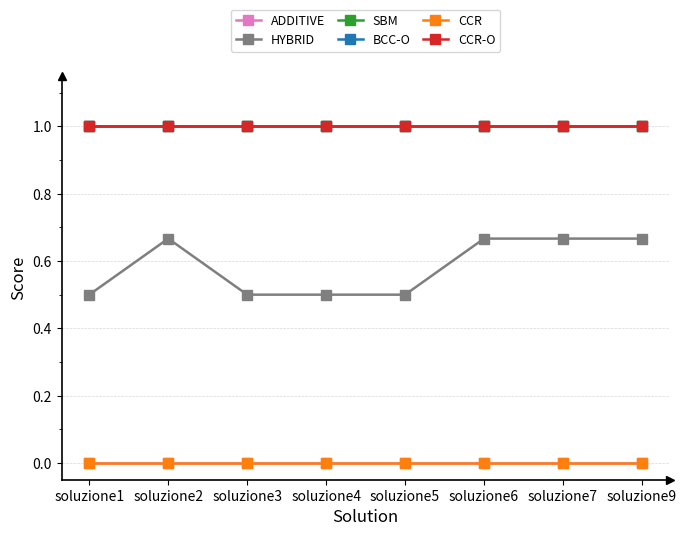

How many interior local peaks does the HYBRID series have?

2